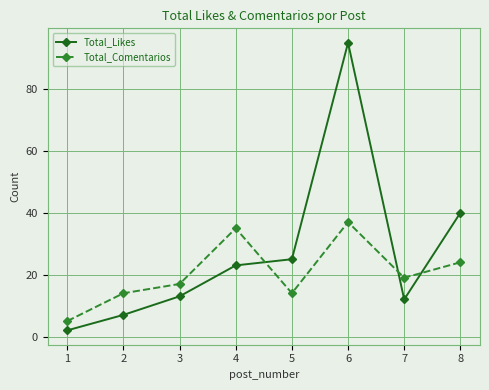

Reading left to right, what are all the values shown in this chart?

Total_Likes: 2	7	13	23	25	95	12	40
Total_Comentarios: 5	14	17	35	14	37	19	24